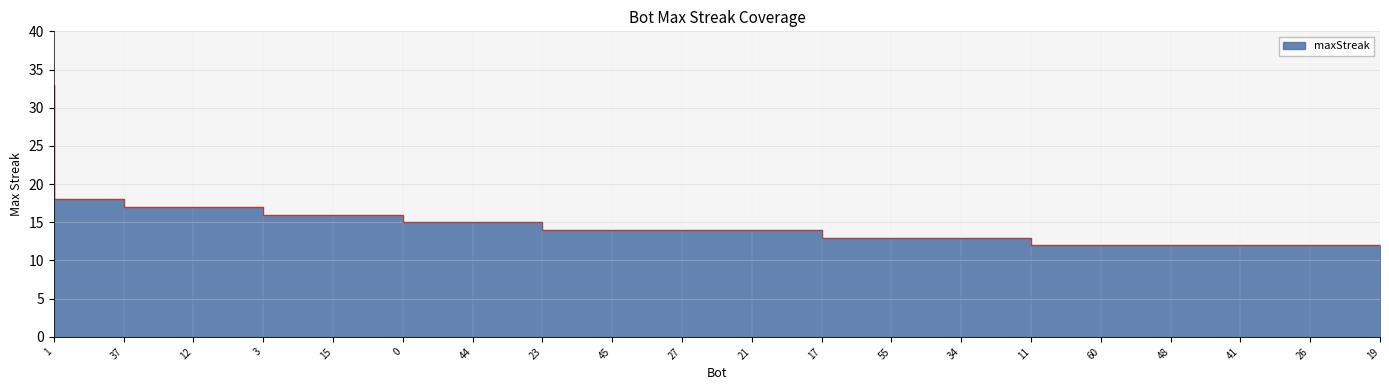

The chart shows a value of 7 at 60. True or false?

False